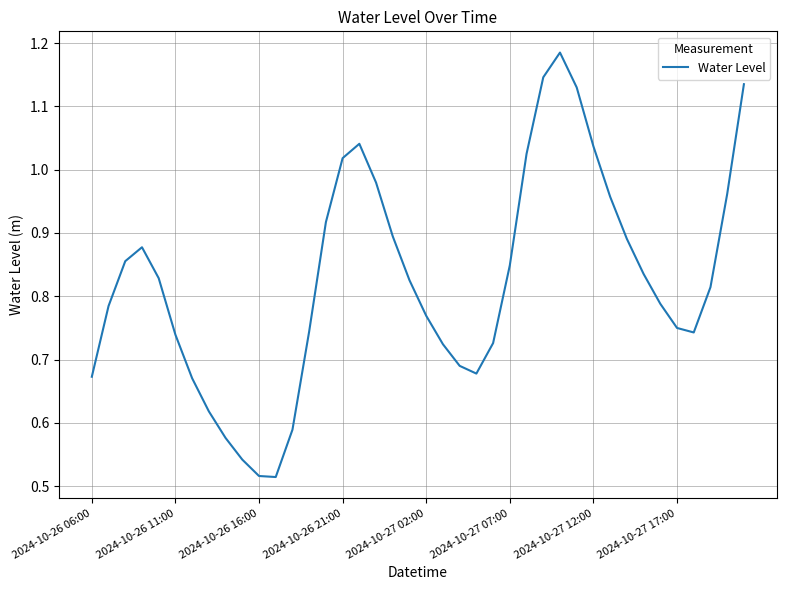

How many lines are shown in the chart?

1